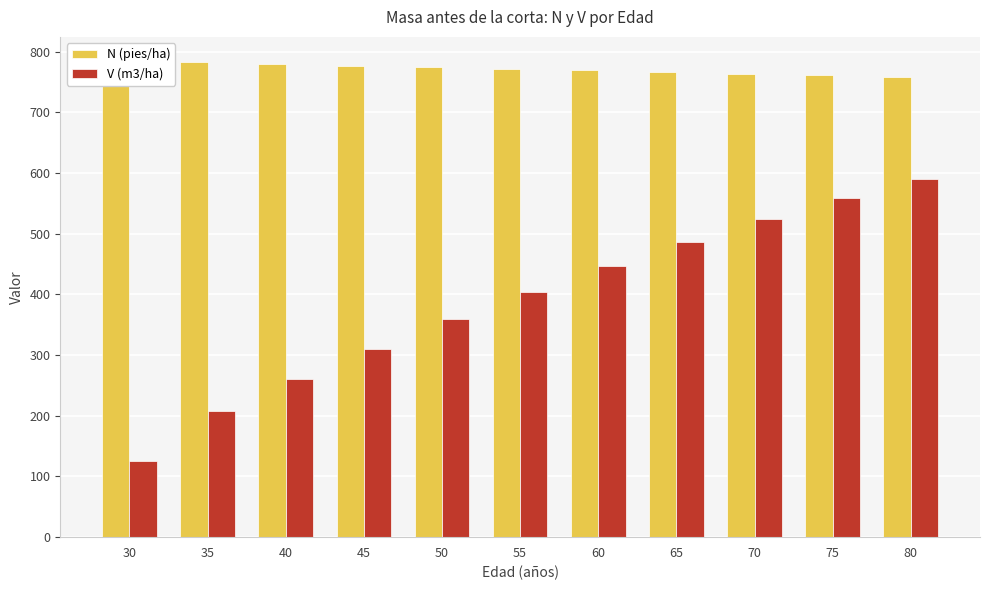

Reading right to left, what are all the values shown in this chart?

N (pies/ha): 80=758.5	75=761.2	70=763.8	65=766.4	60=769.1	55=771.7	50=774.4	45=777.1	40=779.8	35=782.5	30=785.2
V (m3/ha): 80=590.9	75=558.5	70=523.7	65=486.5	60=446.7	55=404.2	50=358.8	45=310.8	40=260.4	35=208.4	30=125.9